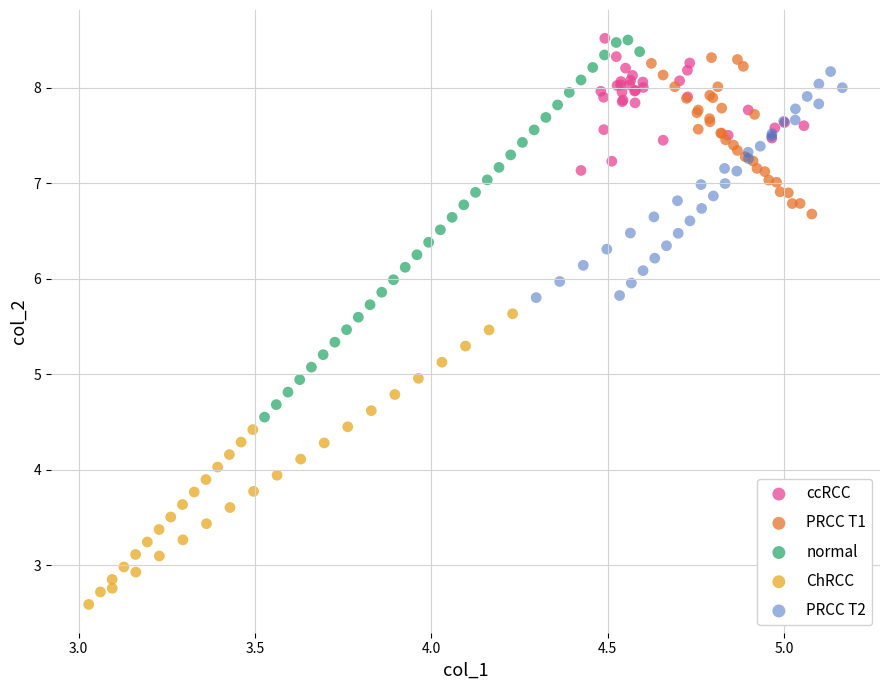

Which series reaches the minimum Y coordinate?

ChRCC